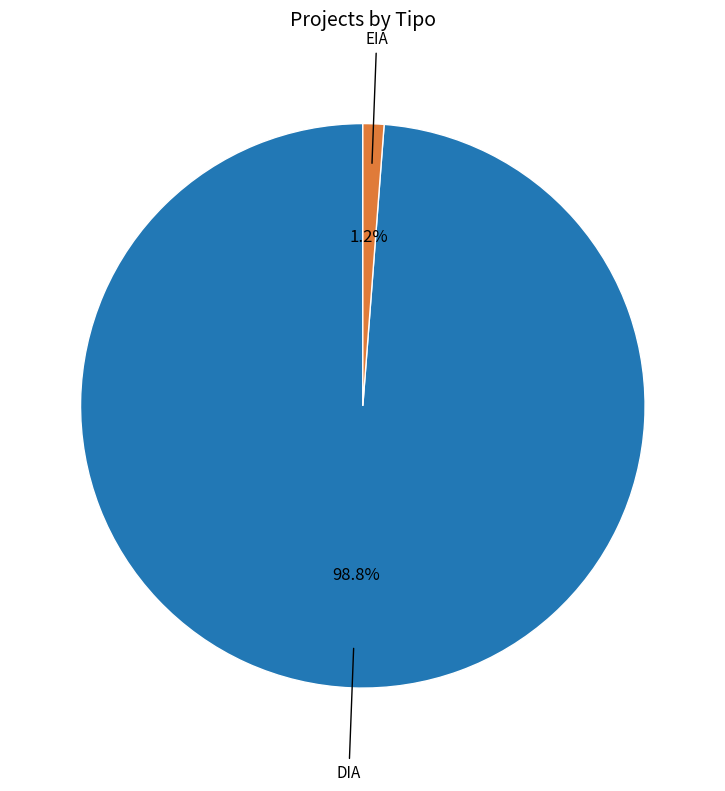

Does any single category account for the majority?

Yes